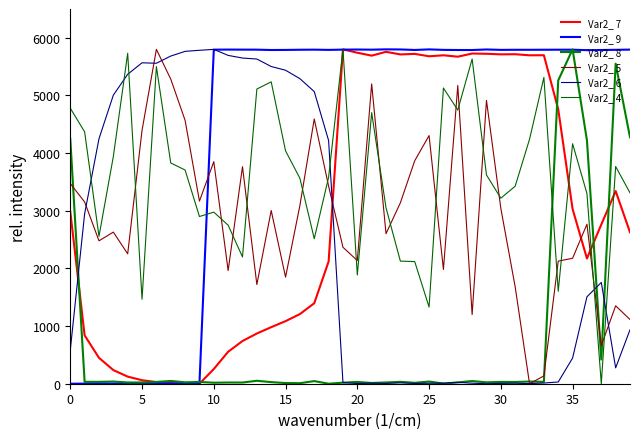

How many lines are shown in the chart?

6